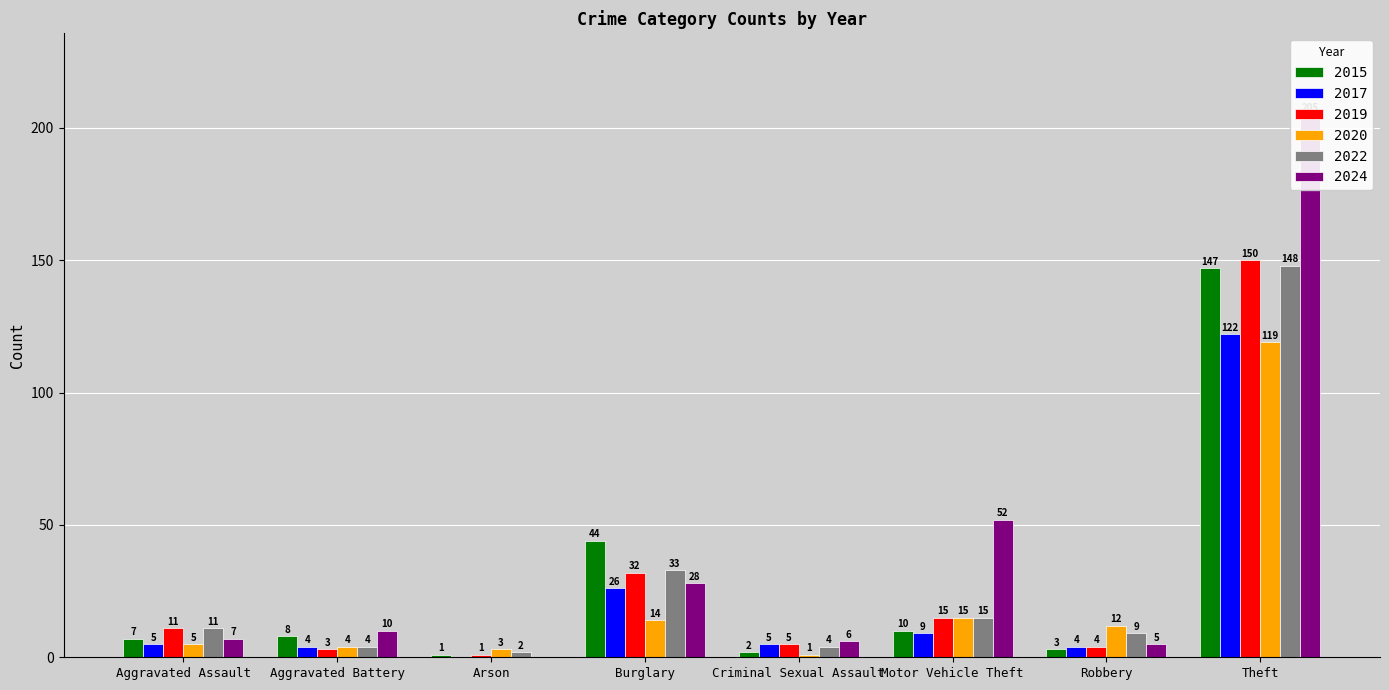

Where does the 2022 series first go above 11?

Burglary